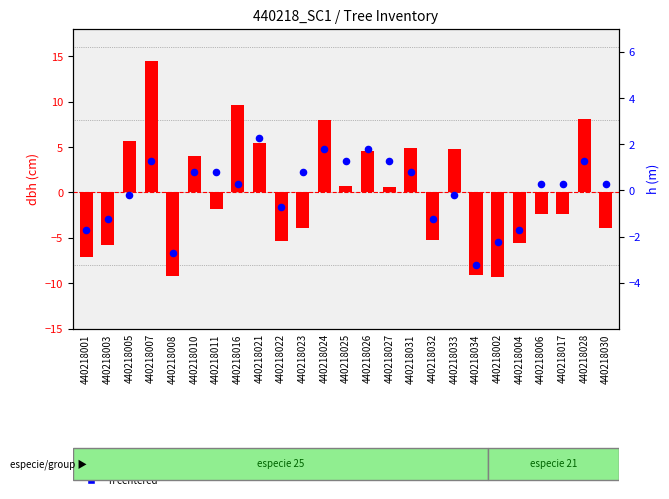

Which series reaches the minimum Y coordinate?

dbh (centered)